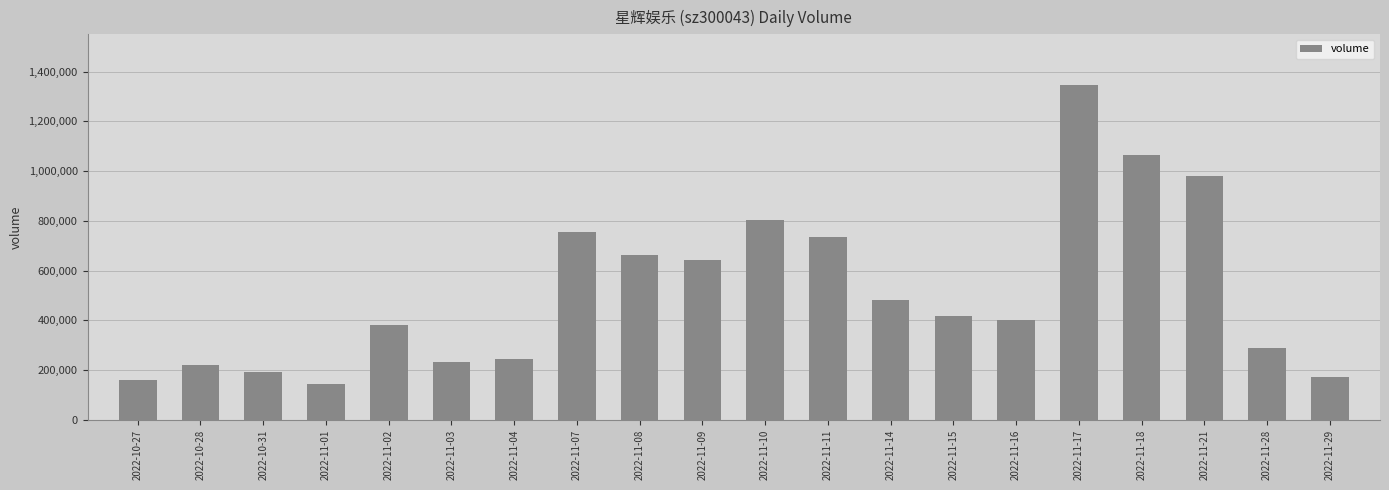

What value does the data have at 2022-11-18, to the nearest 10?

1065450